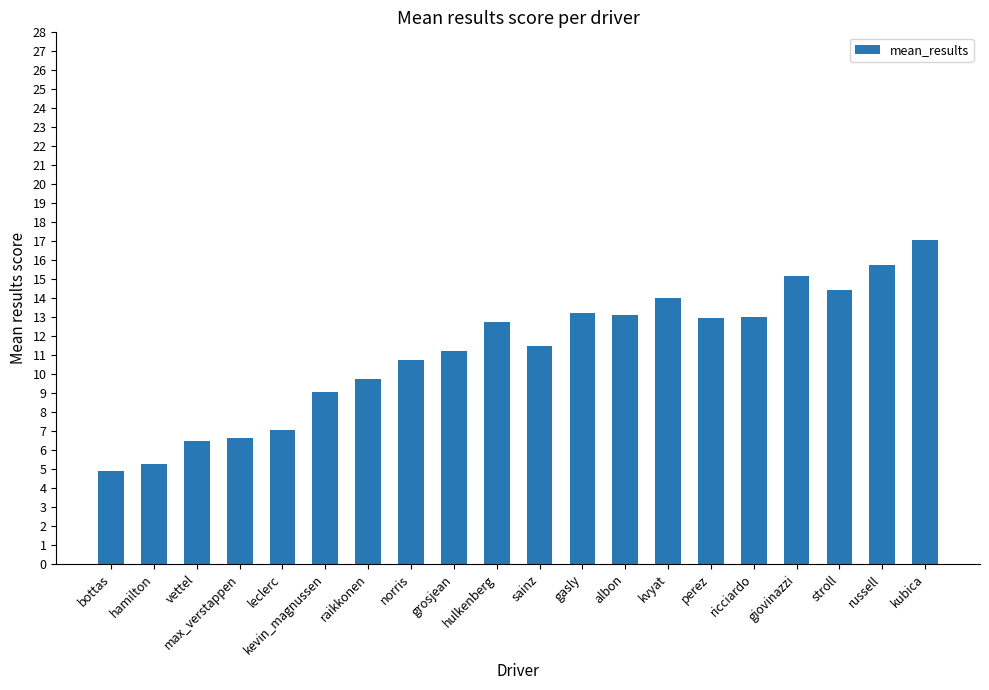

Count the number of categories in the chart.

20